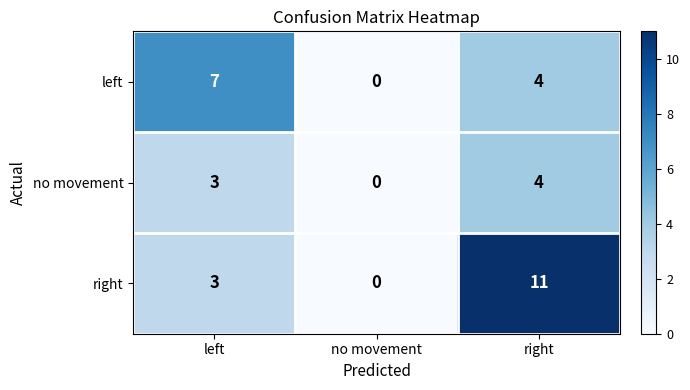

Reading left to right, what are all the values shown in this chart?

left: 7	0	4
no movement: 3	0	4
right: 3	0	11